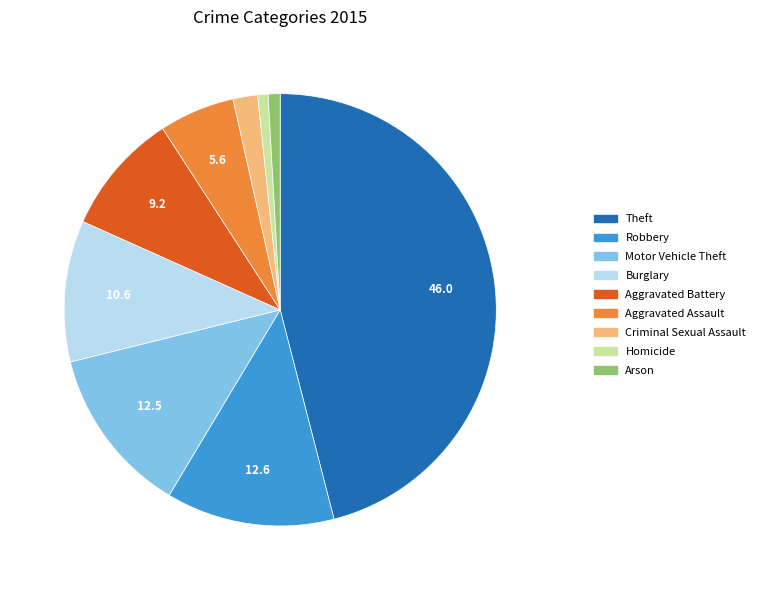

Is it true that Aggravated Battery is 9% of the pie?

True